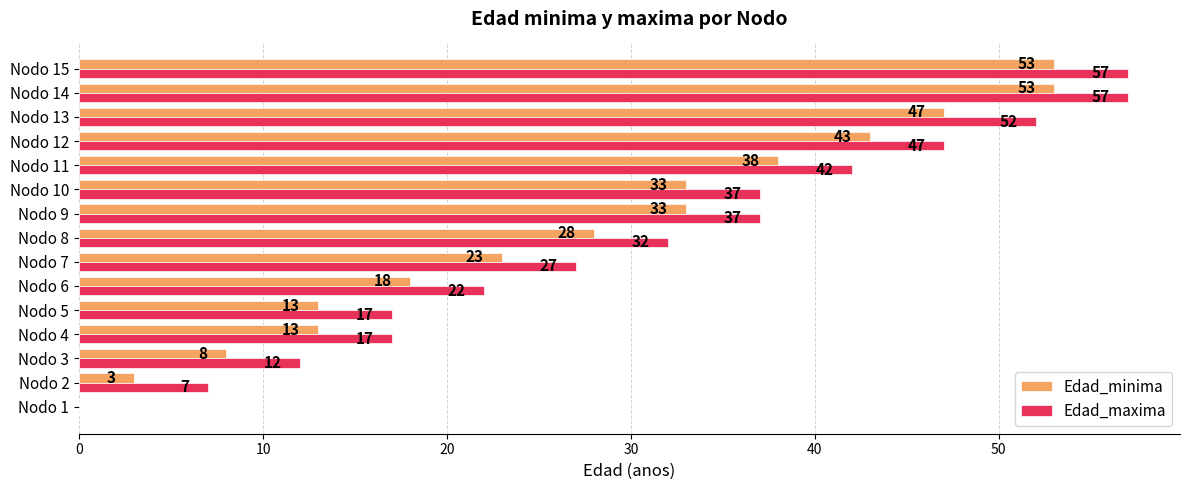

Count the number of data series in this chart.

2